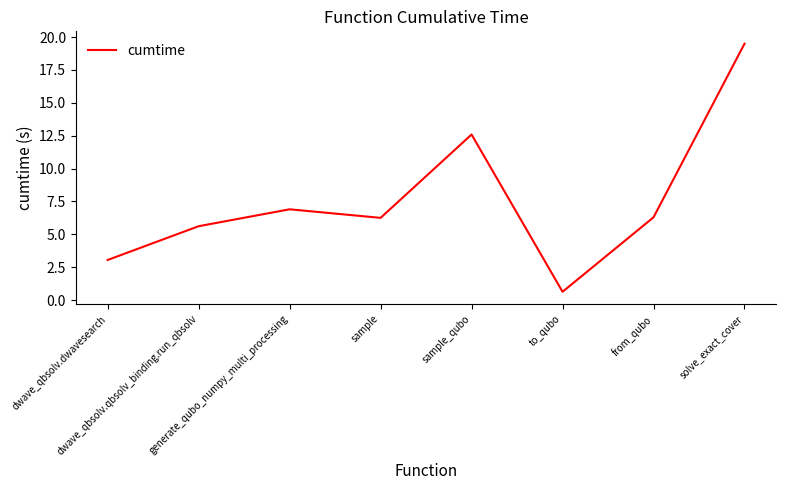

What is the difference between the maximum and second lowest values?

16.4